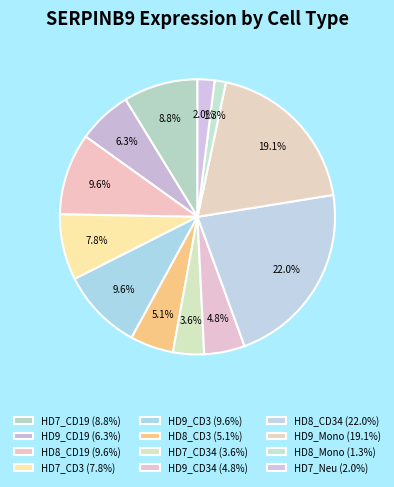

How many segments does this pie chart have?

12